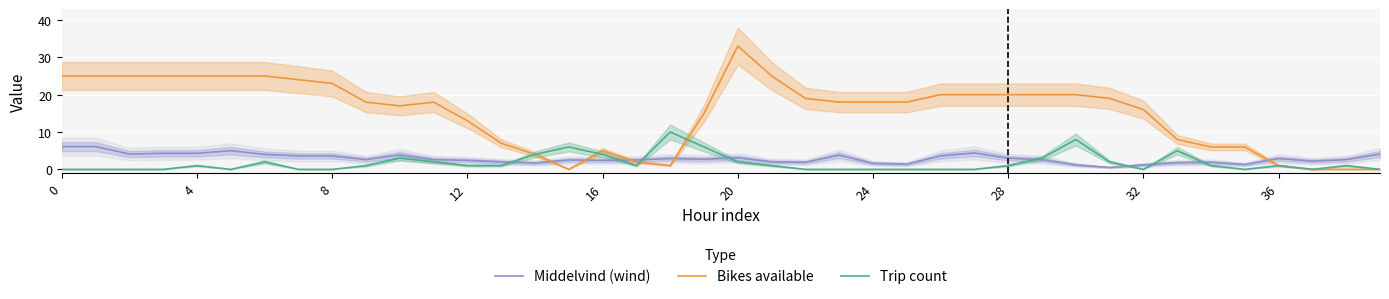

True or false: Middelvind (wind) has a value of 2.2 at 39.

False